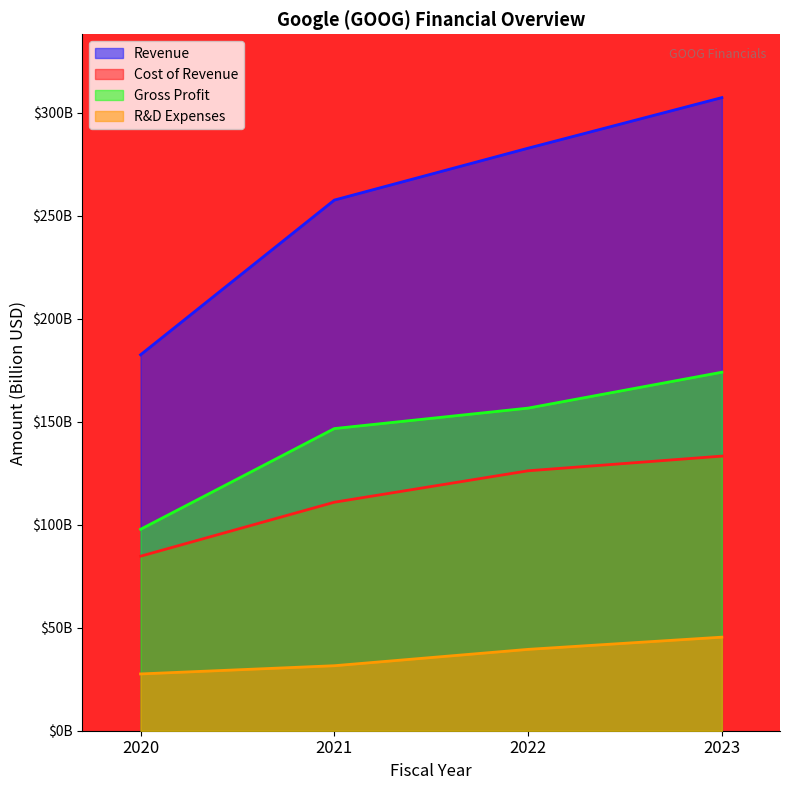

What is the sum of the researchAndDevelopmentExpenses values at 2021 and 2022?

71.1